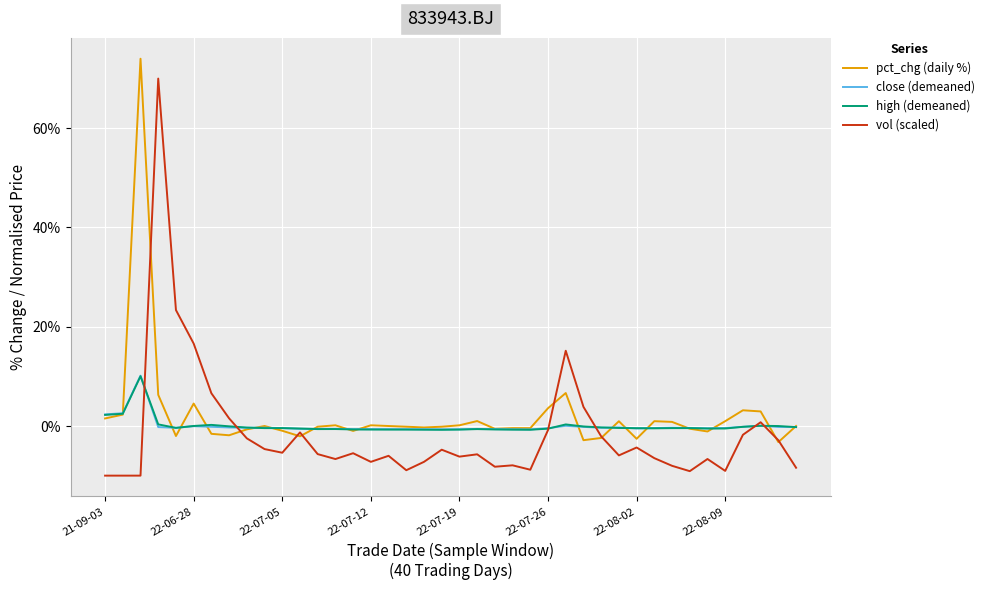

What is the minimum value shown in the chart?

-10.0